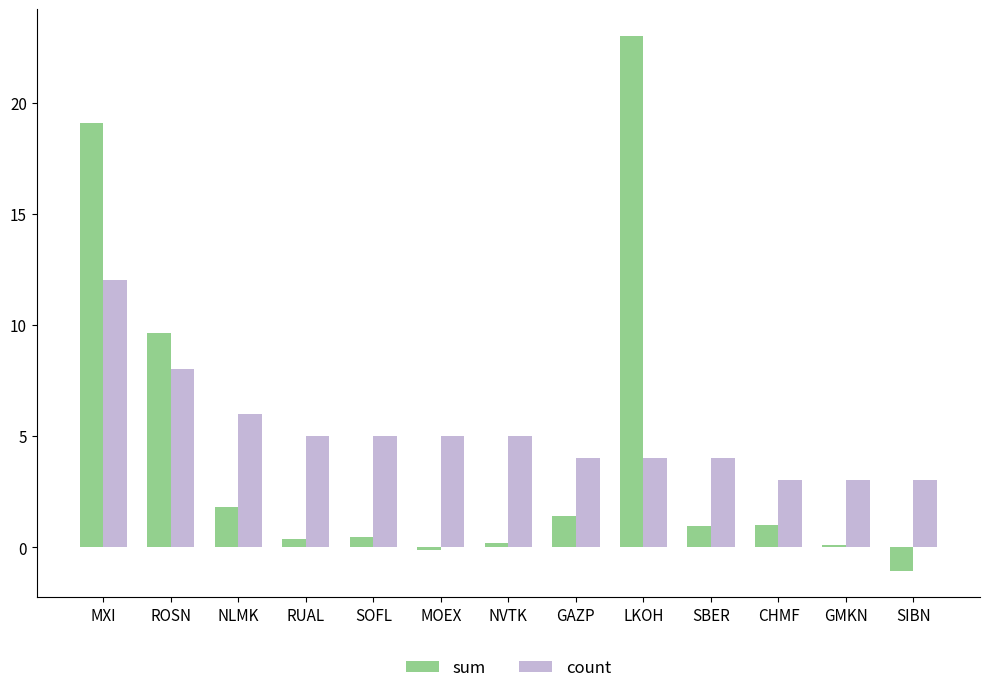

What is the difference between the maximum and minimum values in the count series?

9.0